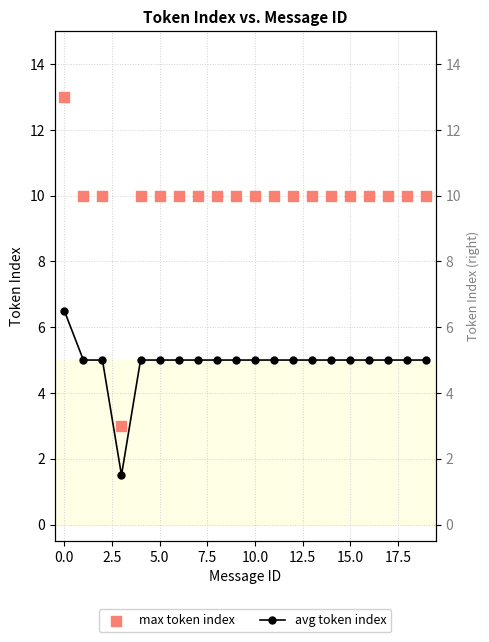

Which series reaches the minimum Y coordinate?

avg token index